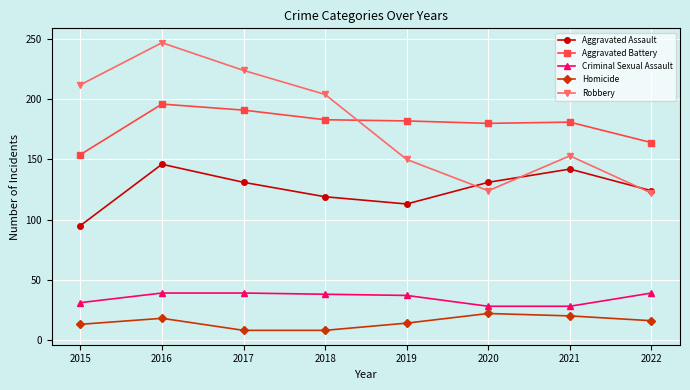

List the series in order of their peak value, lowest first.

Homicide, Criminal Sexual Assault, Aggravated Assault, Aggravated Battery, Robbery